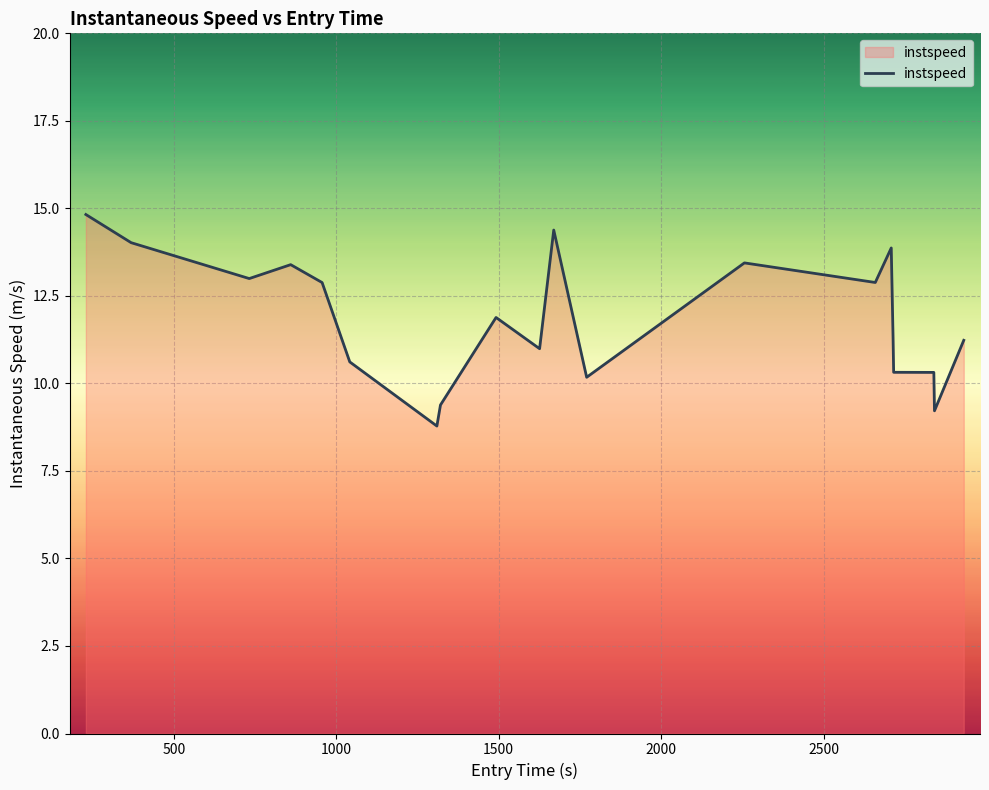

What is the maximum value shown in the chart?

14.8